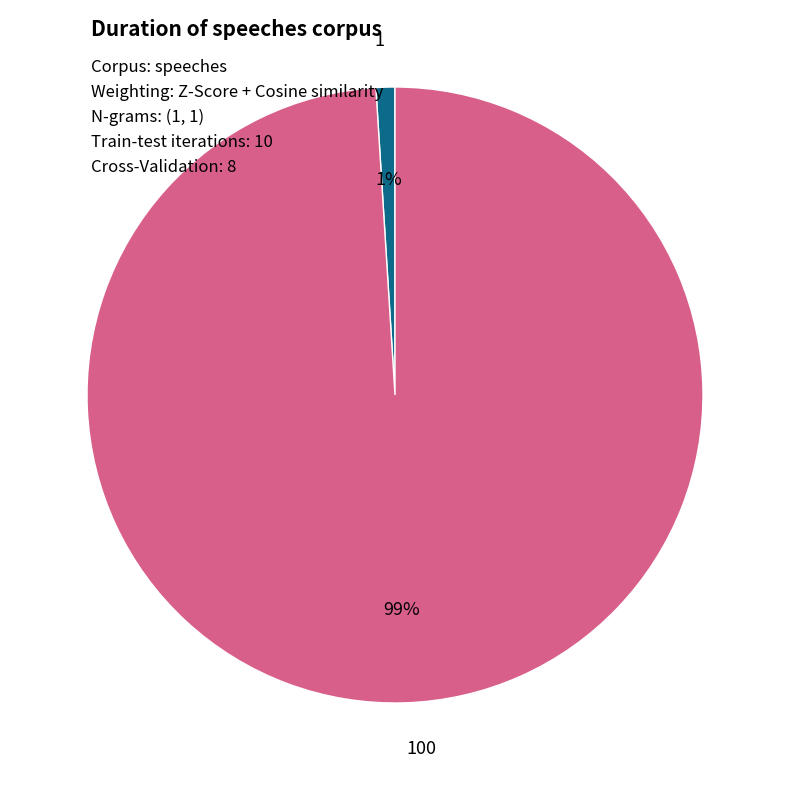

Count the number of slices in the pie.

2